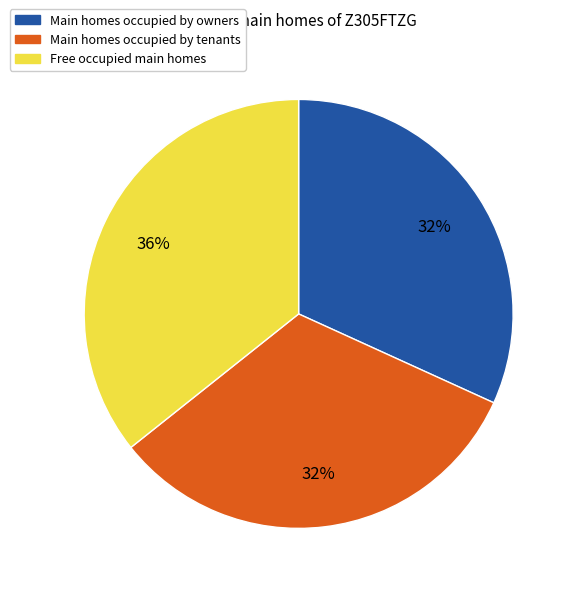

How many segments does this pie chart have?

3